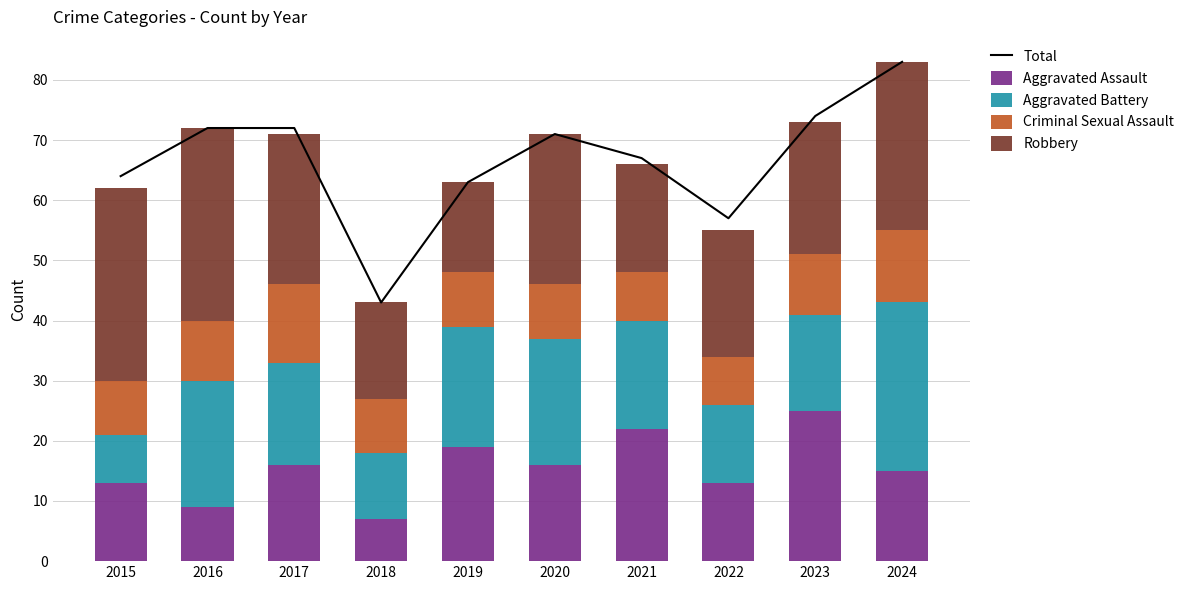

The Criminal Sexual Assault series shows 9 at 2019. True or false?

True